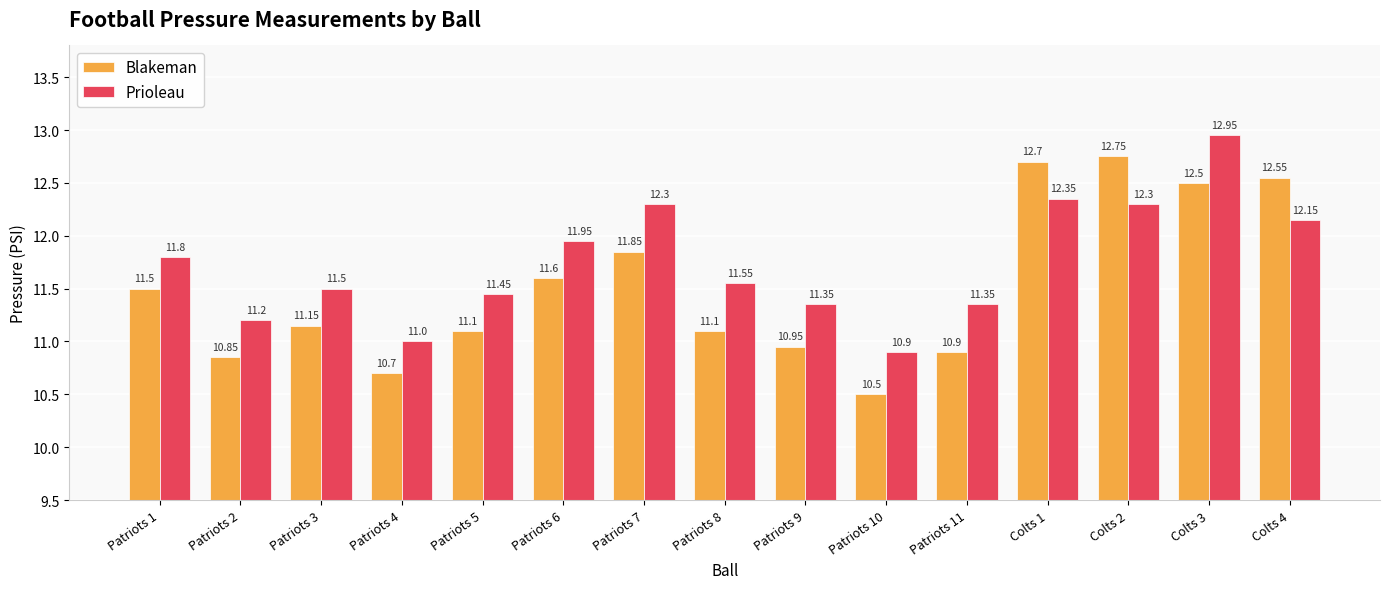

Between Patriots 2 and Patriots 8, which series saw the biggest shift?

Prioleau